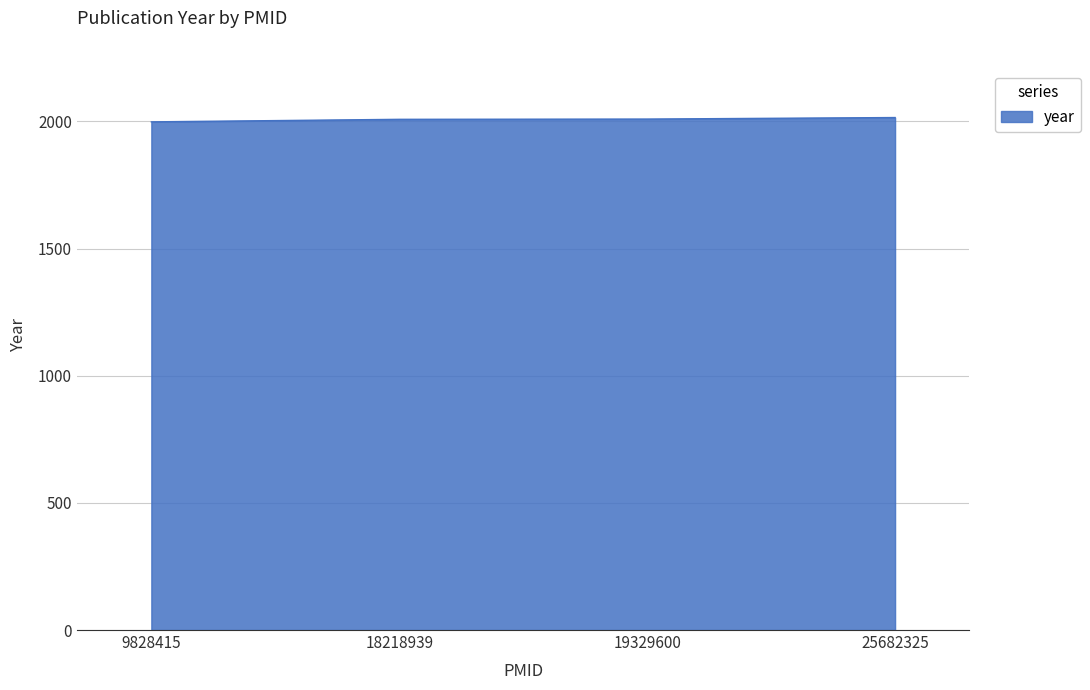

What is the ratio of the value at 25682325 to the value at 19329600?

1.0